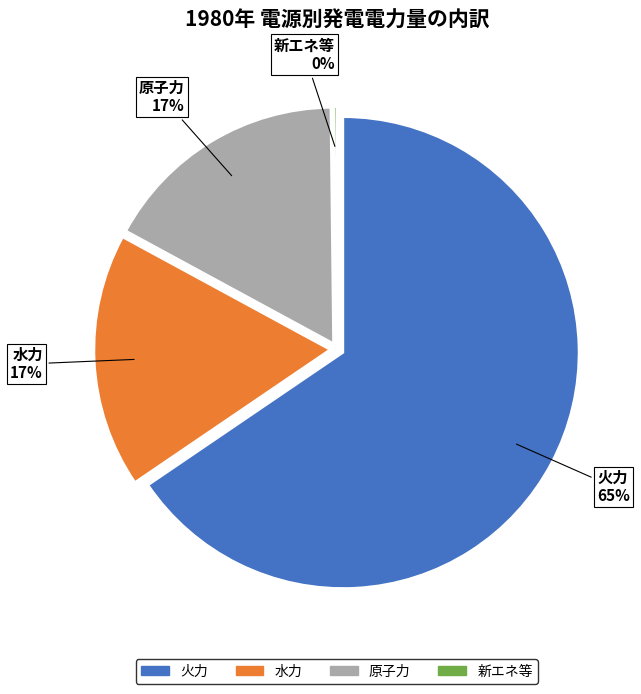

What portion of the pie excludes 新エネ等?

99.8%